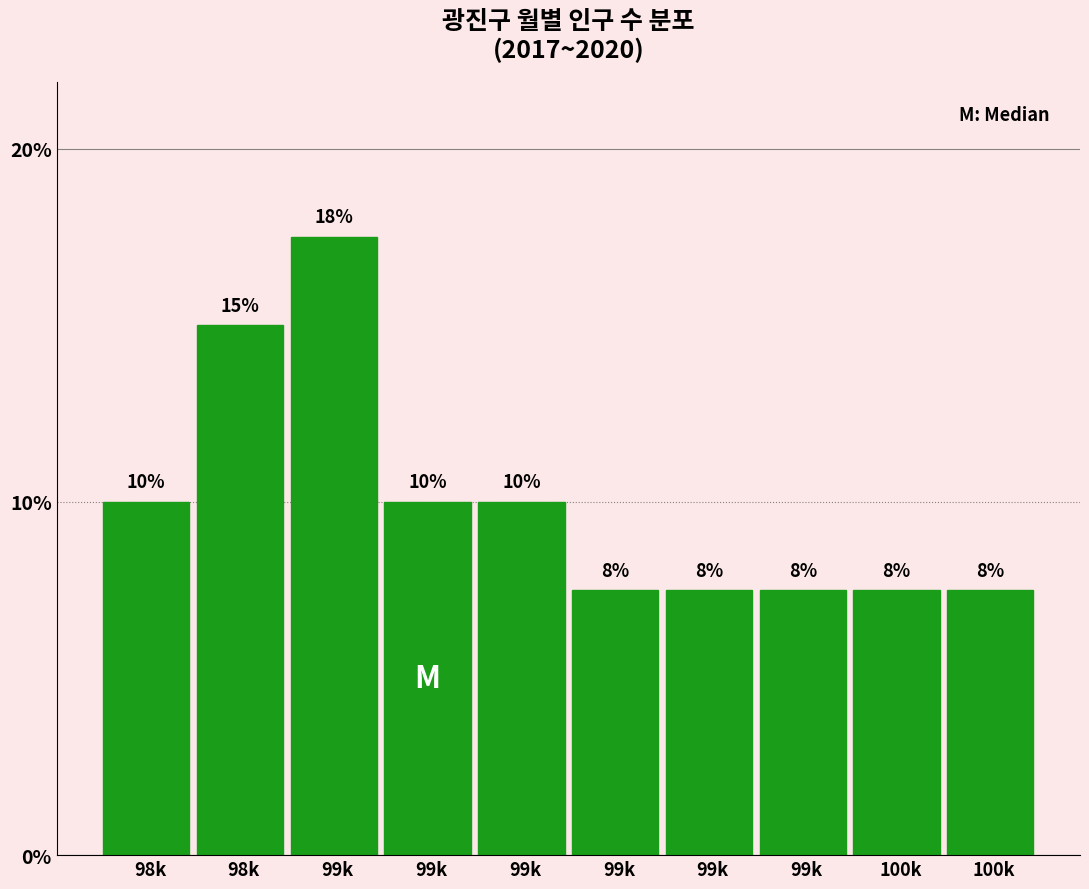

Are the bars horizontal?

No